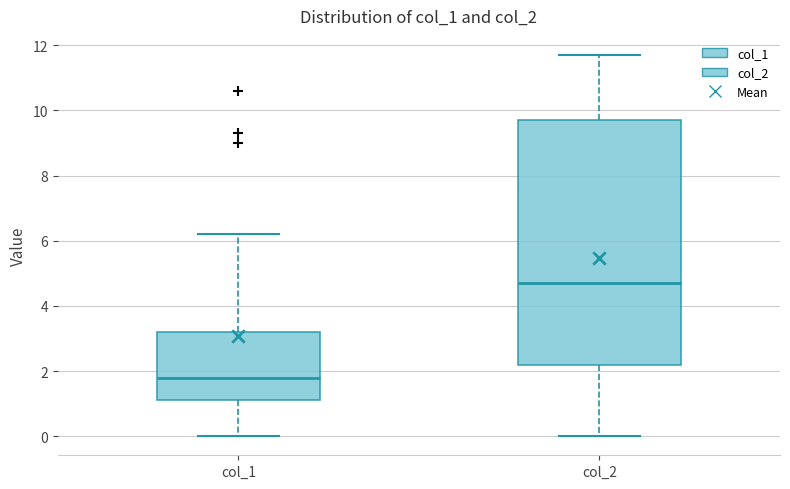

Which box has the lowest median line?

col_1